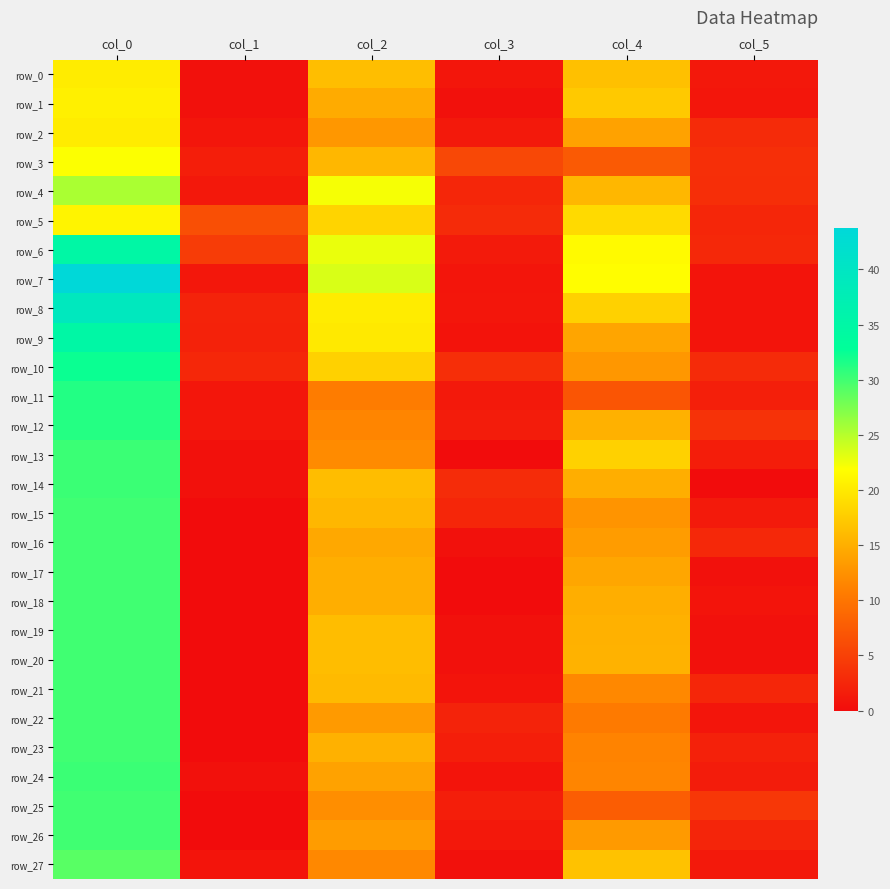

Which series has the largest range (max minus min)?

row_7